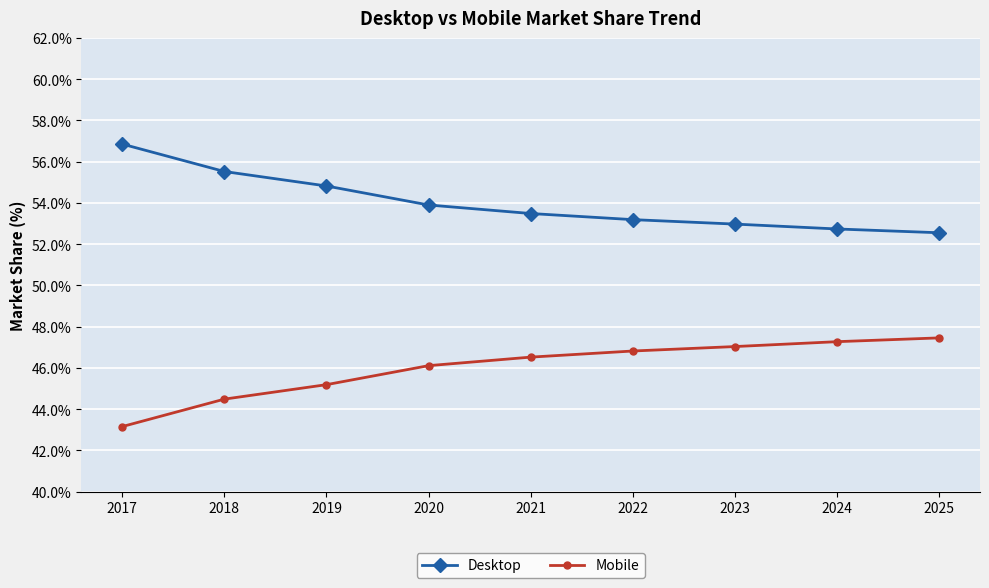

What is the spread (max minus min) of values at 2025?

5.1